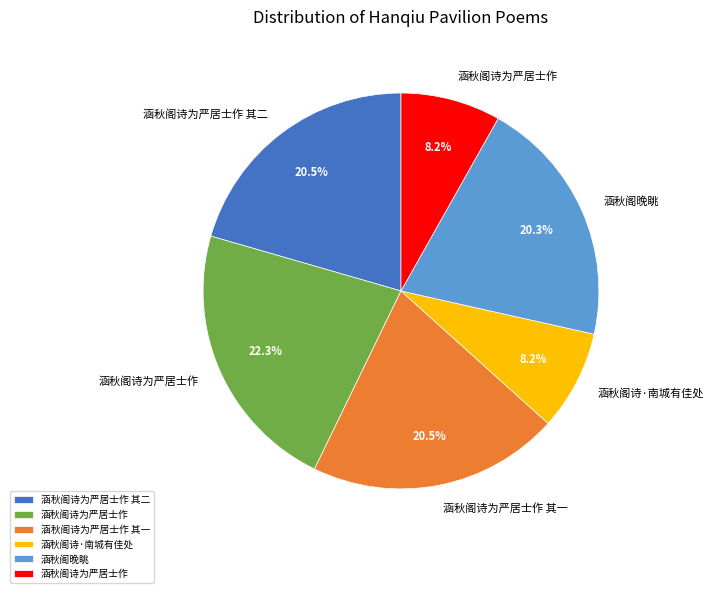

How many slices are in this pie chart?

6